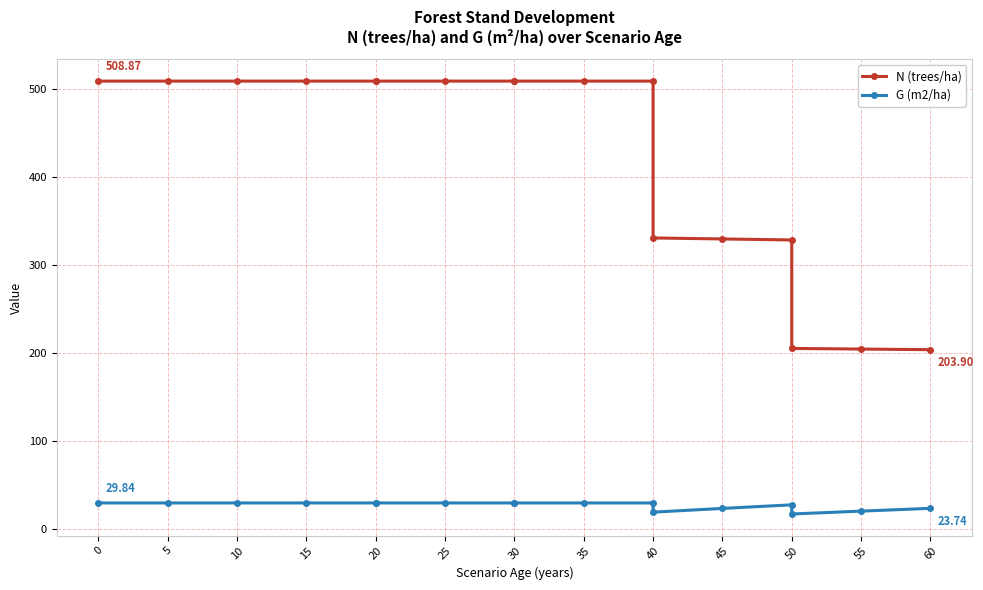

What is the average value of the N (trees/ha) series?

423.5